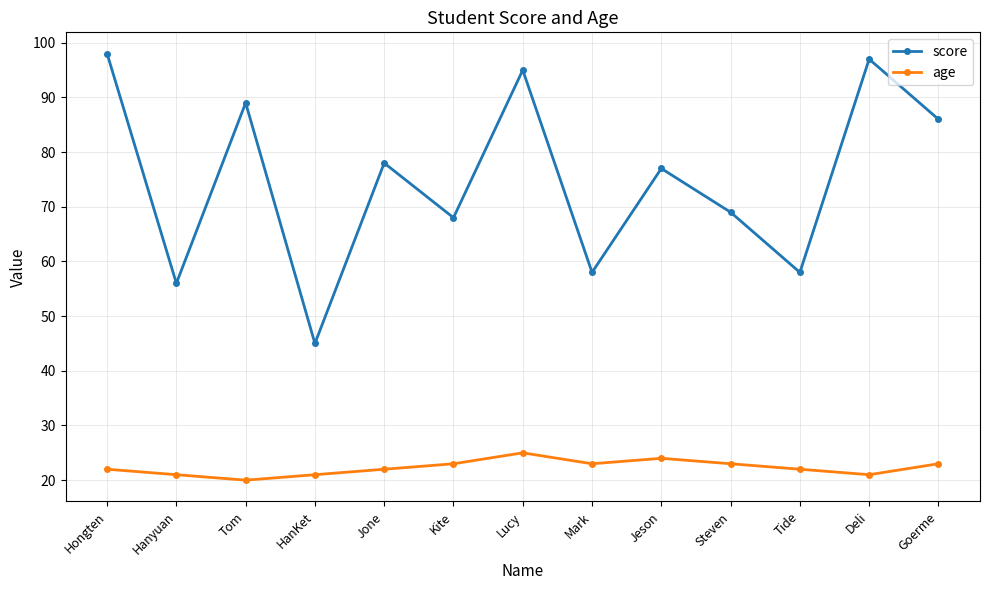

True or false: score has more than 1 interior local peaks.

True